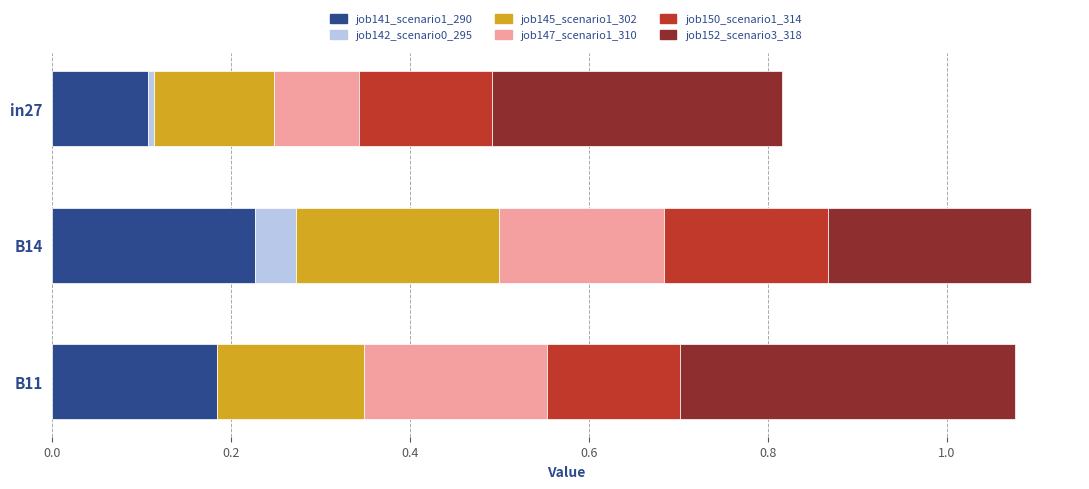

The value of job141_scenario1_290 at B11 is 0.1. True or false?

False